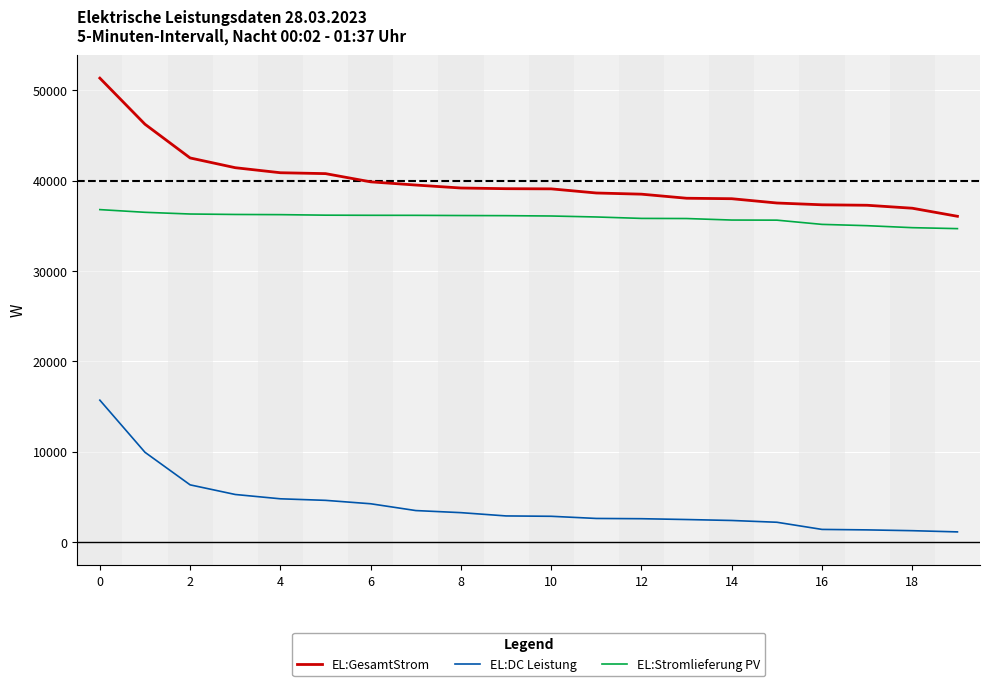

True or false: EL:Stromlieferung PV and EL:GesamtStrom intersect in this chart.

False